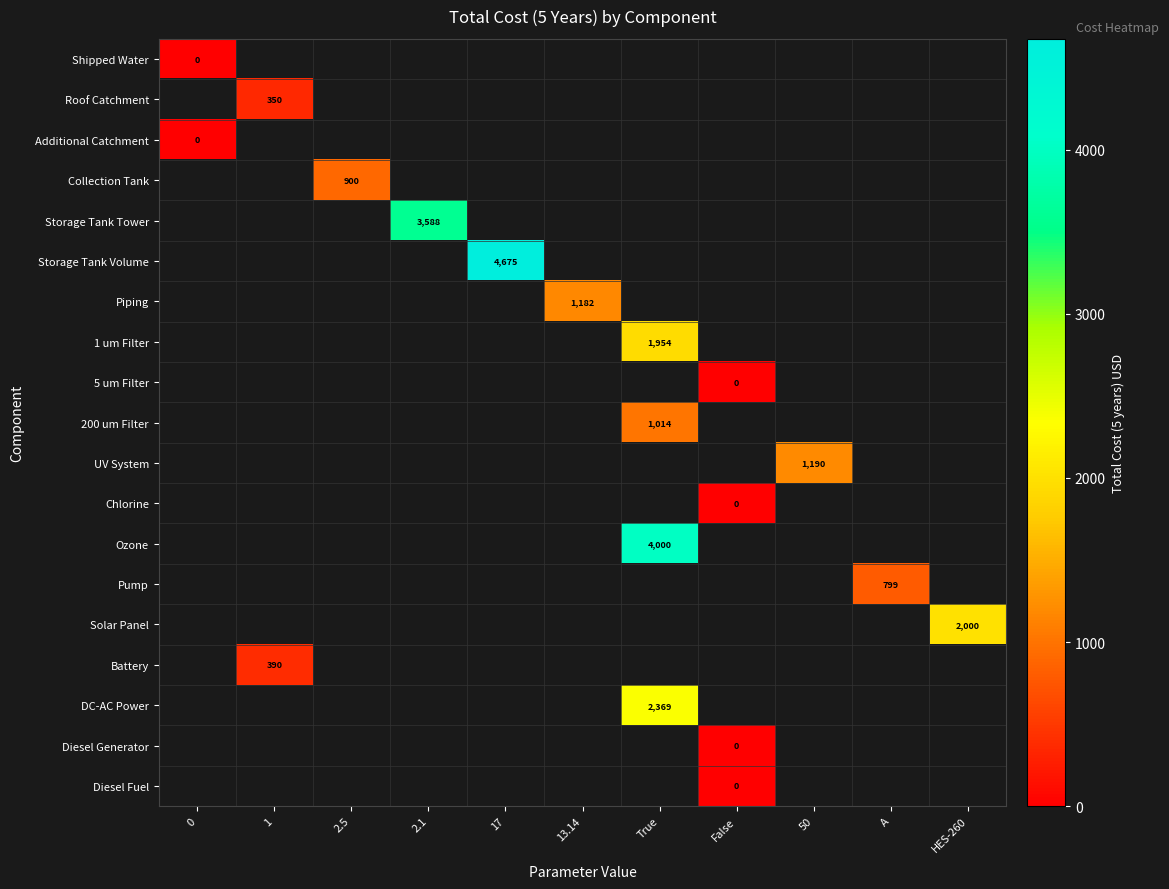

How many categories are shown in the chart?

11